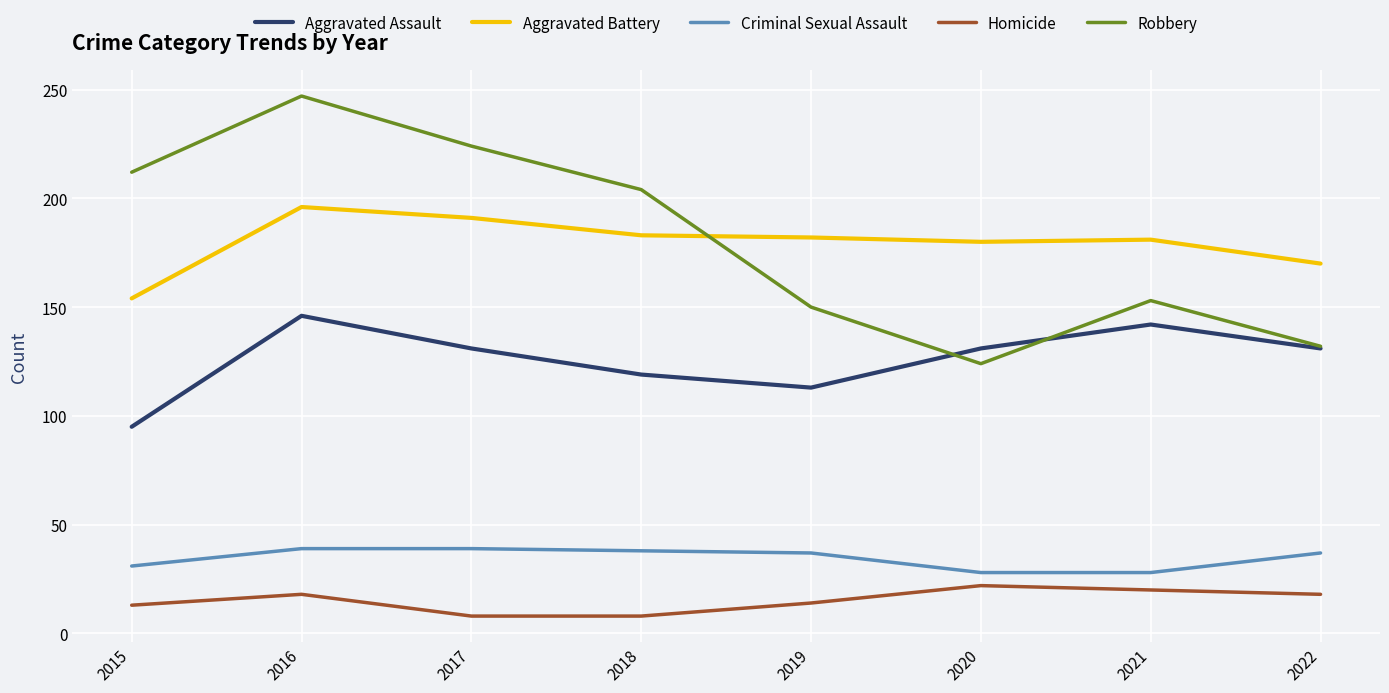

Which series has the largest range (max minus min)?

Robbery